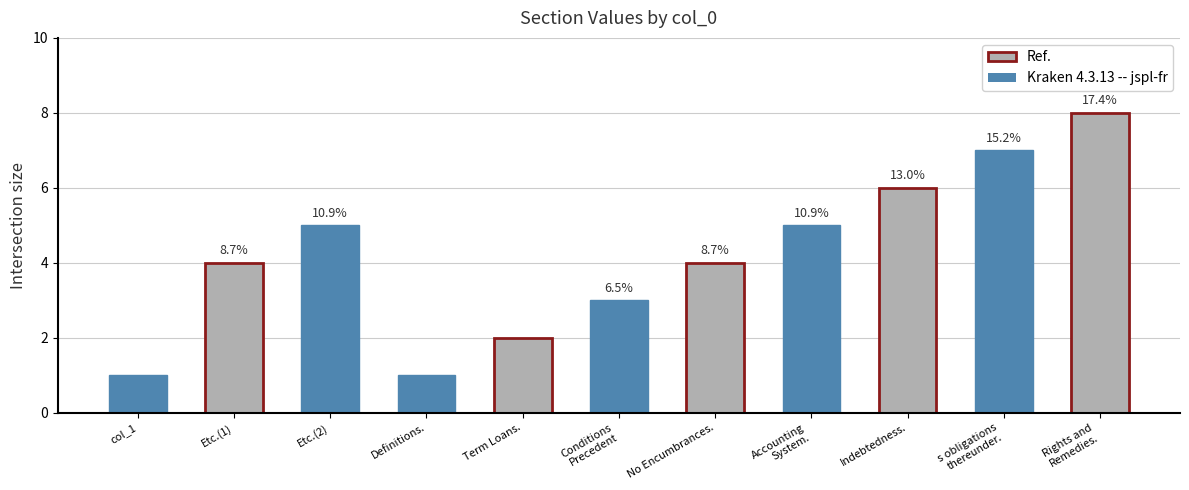

How many bars are there in total?

11